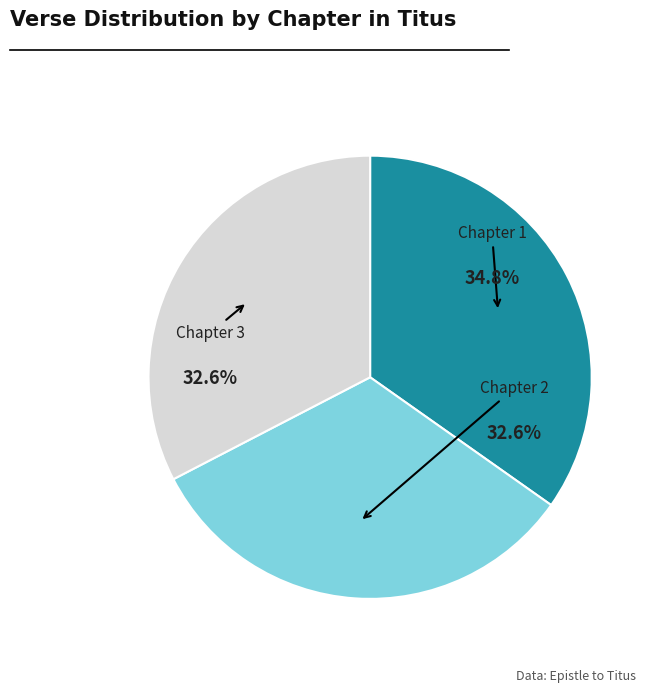

How many segments does this pie chart have?

3